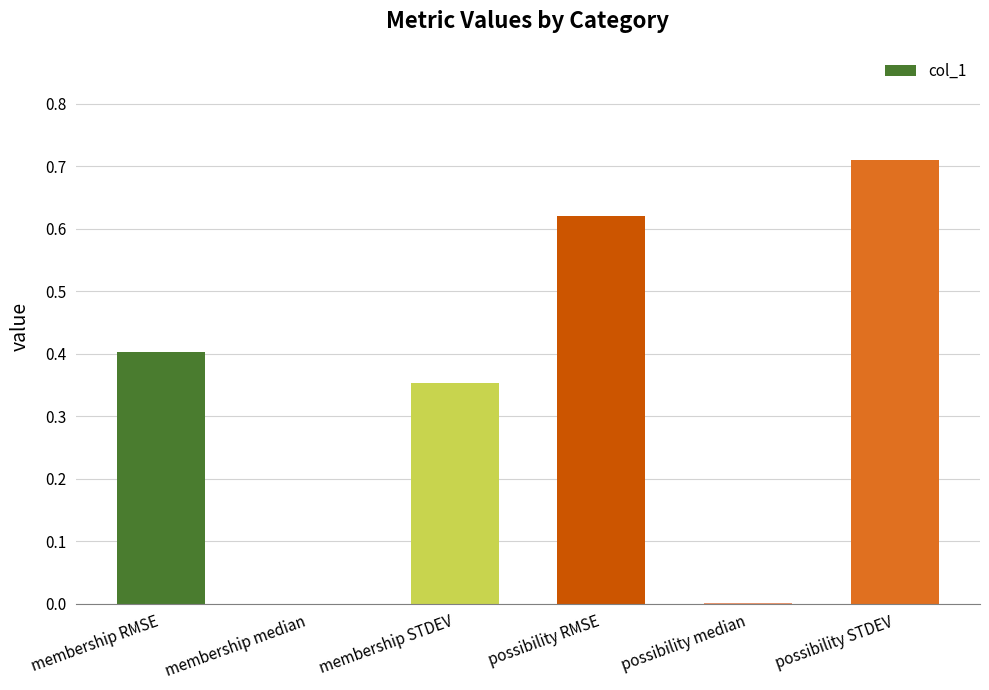

Between membership STDEV and possibility STDEV, which is larger?

possibility STDEV